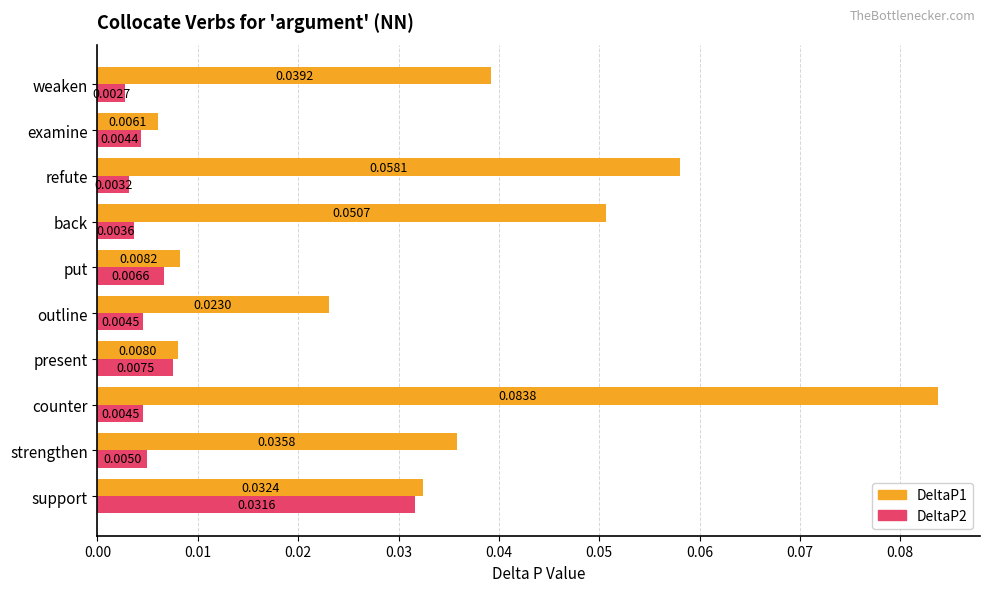

At which label is DeltaP2 closest to 0?

weaken